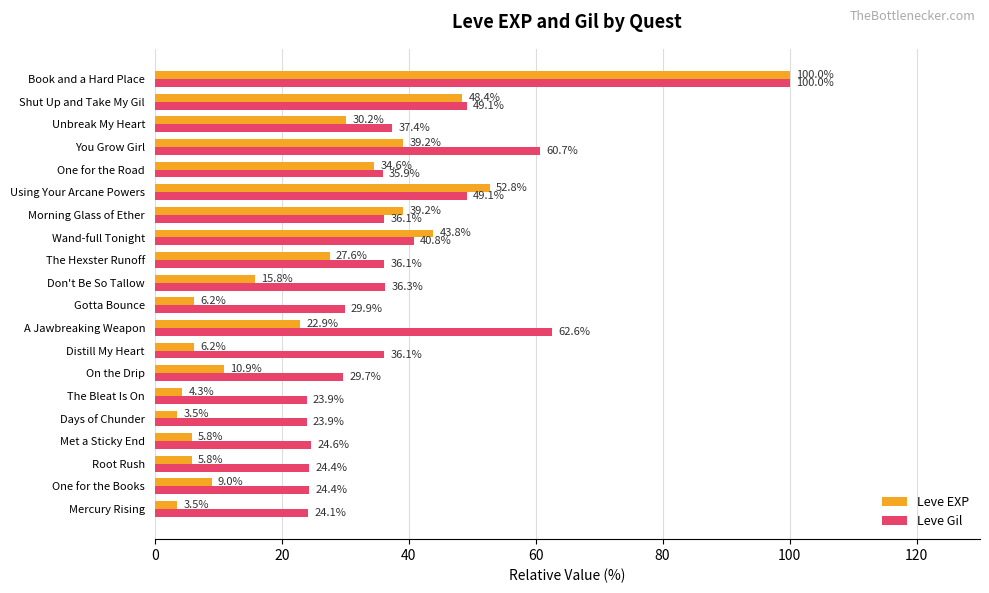

Rank the series by their average value, from lowest to highest.

Leve EXP, Leve Gil